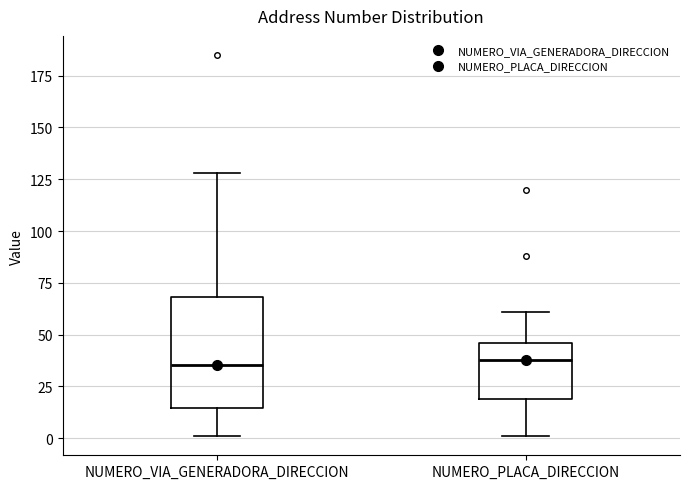

Reading left to right, transcribe this box plot: for each box, give where its median line is, the range the box spans, and where its two whiskers end, as read against the y-axis. The values are not printed on the chart, so give them approximately, as read against the axis.

NUMERO_VIA_GENERADORA_DIRECCION: median 35, box 15 to 70, whiskers 0 to 130
NUMERO_PLACA_DIRECCION: median 40, box 20 to 45, whiskers 0 to 60